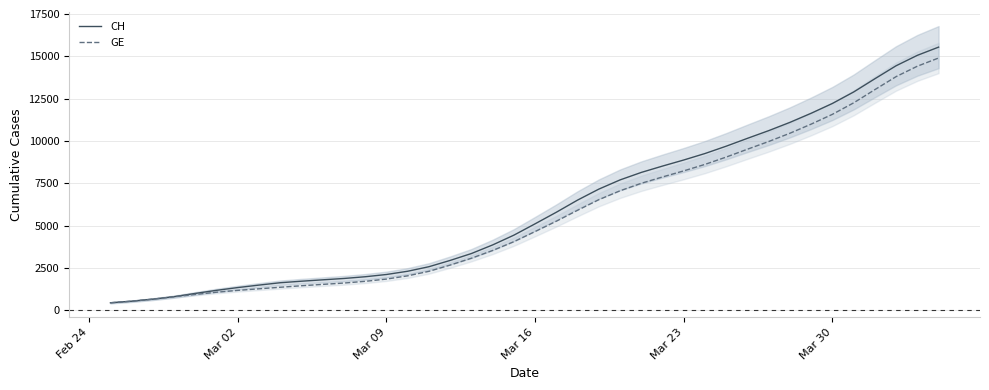

True or false: CH and GE cross at least once.

False